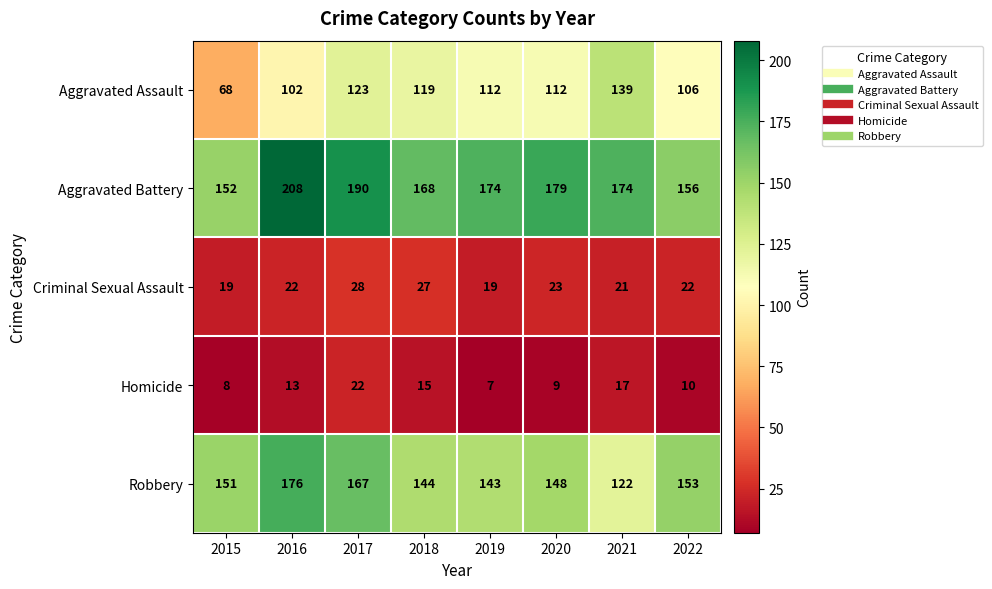

How many data points does each series have?

8